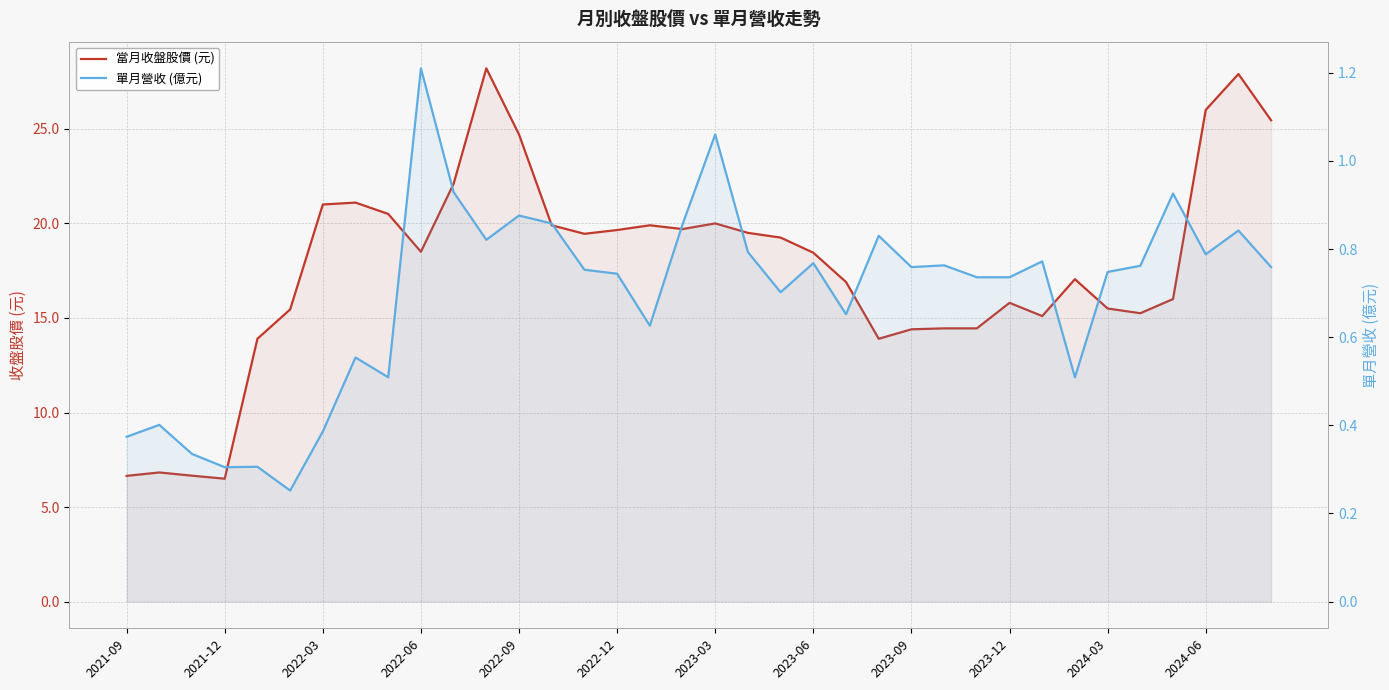

List the series in order of their overall mean, highest first.

當月收盤股價 (元), 單月營收 (億元)